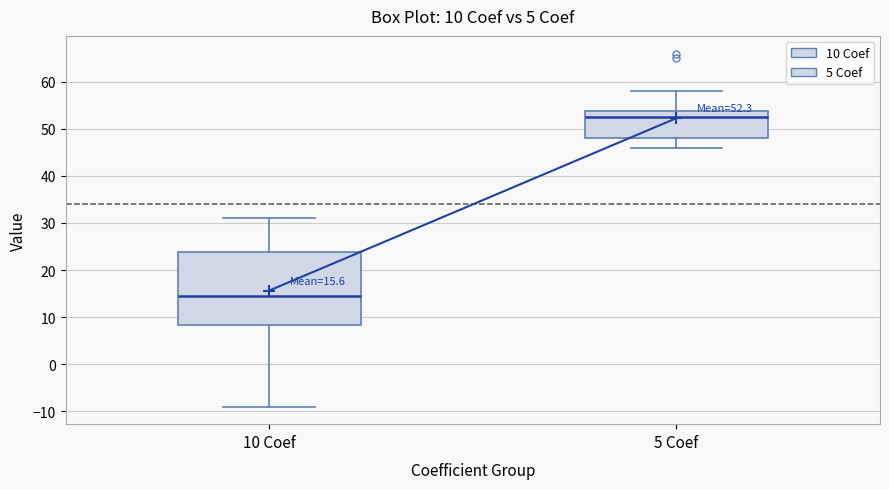

Which box has the lowest median line?

10 Coef